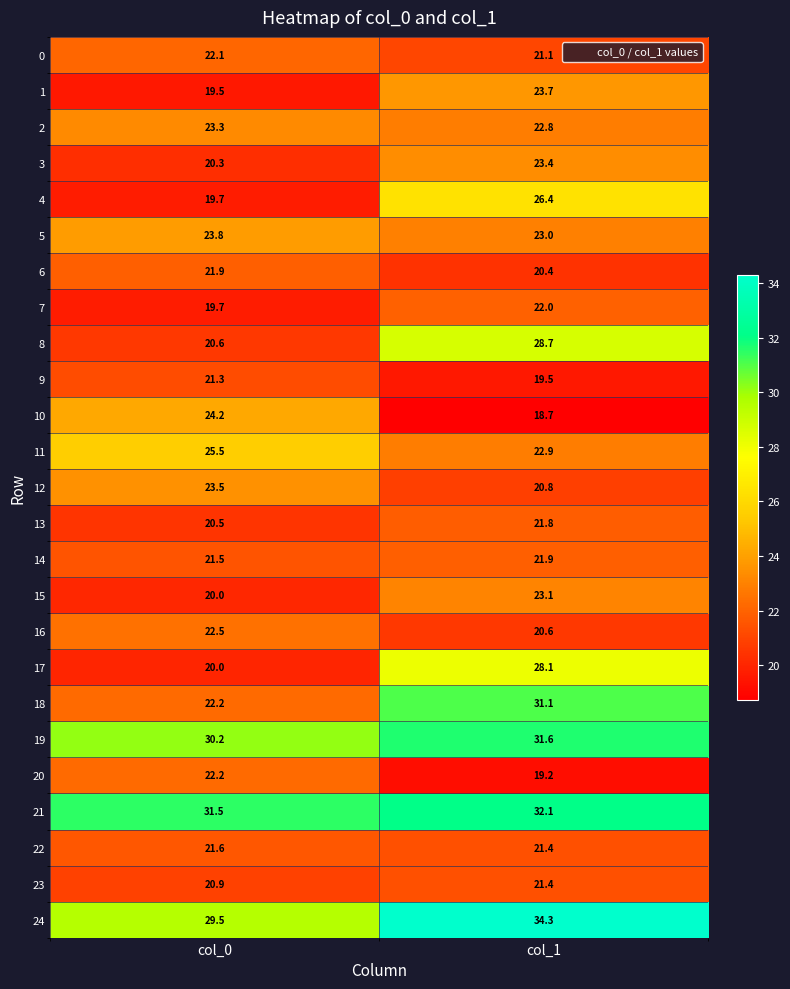

Rank the categories by 21 value from lowest to highest.

col_0, col_1